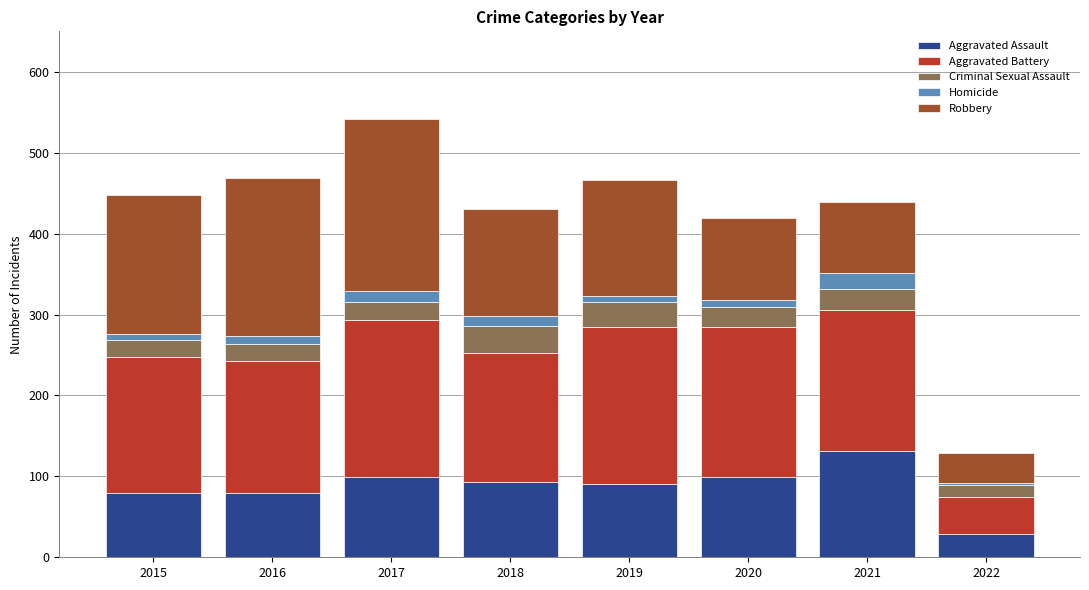

At which label does Aggravated Assault reach its minimum?

2022